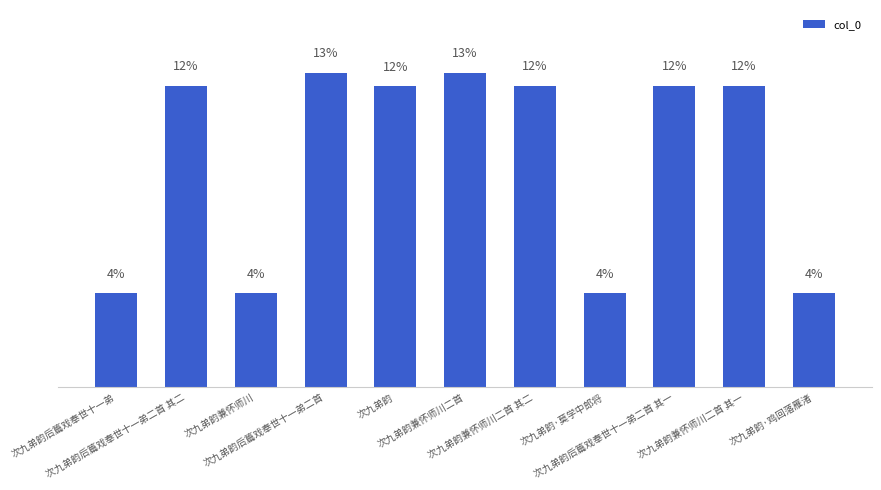

Reading left to right, list all the values displayed in this chart.

次九弟韵后篇戏奉世十一弟=3.8	次九弟韵后篇戏奉世十一弟二首 其二=12.0	次九弟韵兼怀师川=3.8	次九弟韵后篇戏奉世十一弟二首=12.5	次九弟韵=12.0	次九弟韵兼怀师川二首=12.5	次九弟韵兼怀师川二首 其二=12.0	次九弟韵·莫学中郎将=3.8	次九弟韵后篇戏奉世十一弟二首 其一=12.0	次九弟韵兼怀师川二首 其一=12.0	次九弟韵·鸡回落雁渚=3.8